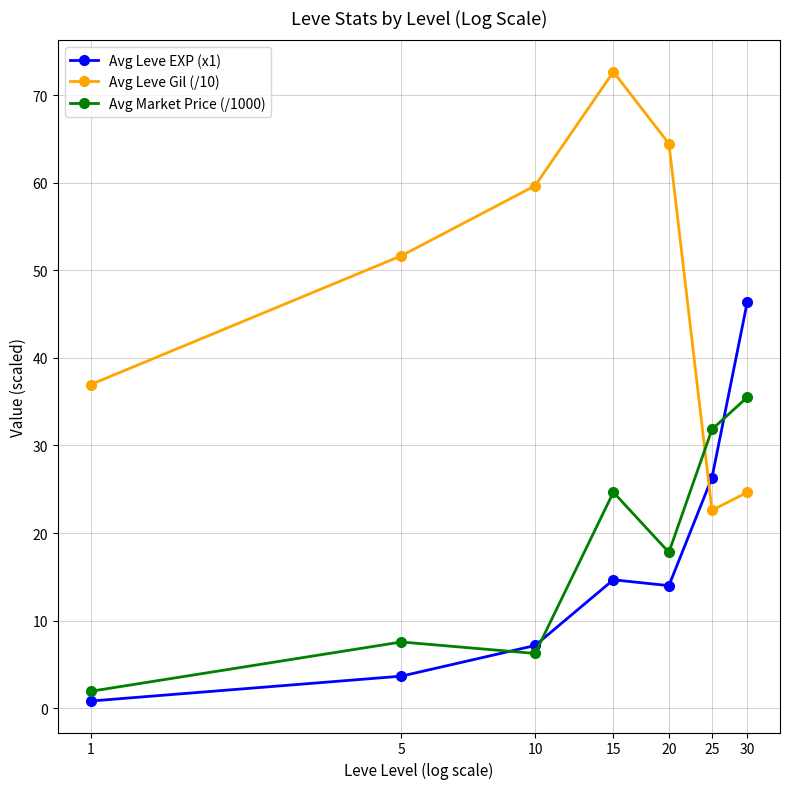

What is the difference between the maximum and minimum values in the Avg Leve EXP (x1) series?

45.5